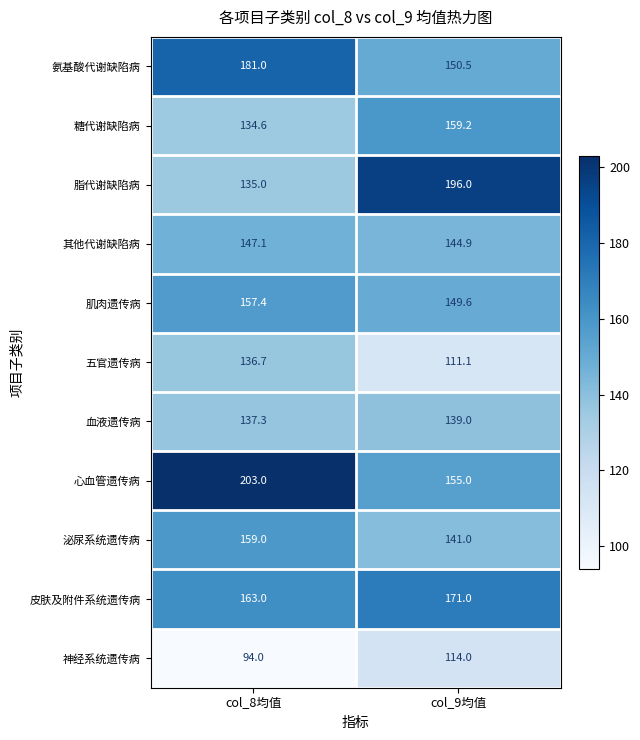

Reading left to right, transcribe all the data shown in this chart.

氨基酸代谢缺陷病: col_8均值=181.0	col_9均值=150.5
糖代谢缺陷病: col_8均值=134.6	col_9均值=159.2
脂代谢缺陷病: col_8均值=135.0	col_9均值=196.0
其他代谢缺陷病: col_8均值=147.1	col_9均值=144.9
肌肉遗传病: col_8均值=157.4	col_9均值=149.6
五官遗传病: col_8均值=136.7	col_9均值=111.1
血液遗传病: col_8均值=137.3	col_9均值=139.0
心血管遗传病: col_8均值=203.0	col_9均值=155.0
泌尿系统遗传病: col_8均值=159.0	col_9均值=141.0
皮肤及附件系统遗传病: col_8均值=163.0	col_9均值=171.0
神经系统遗传病: col_8均值=94.0	col_9均值=114.0